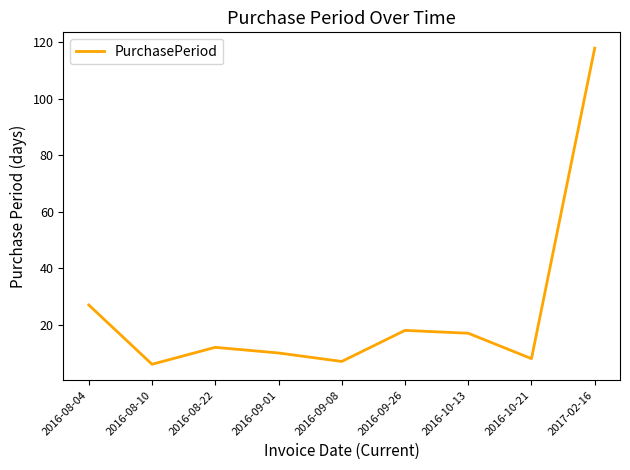

Approximately how many times larger is the value at 2016-08-04 compared to 2017-02-16?

0.2